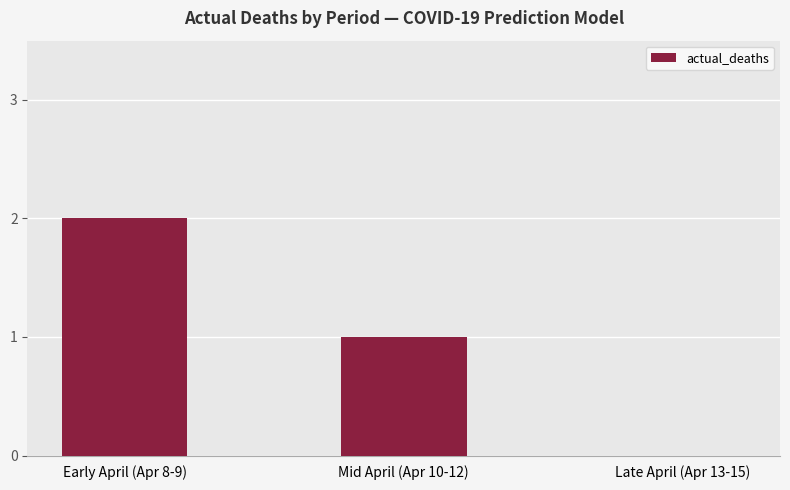

Is it true that the value at Mid April (Apr 10-12) is 1?

True